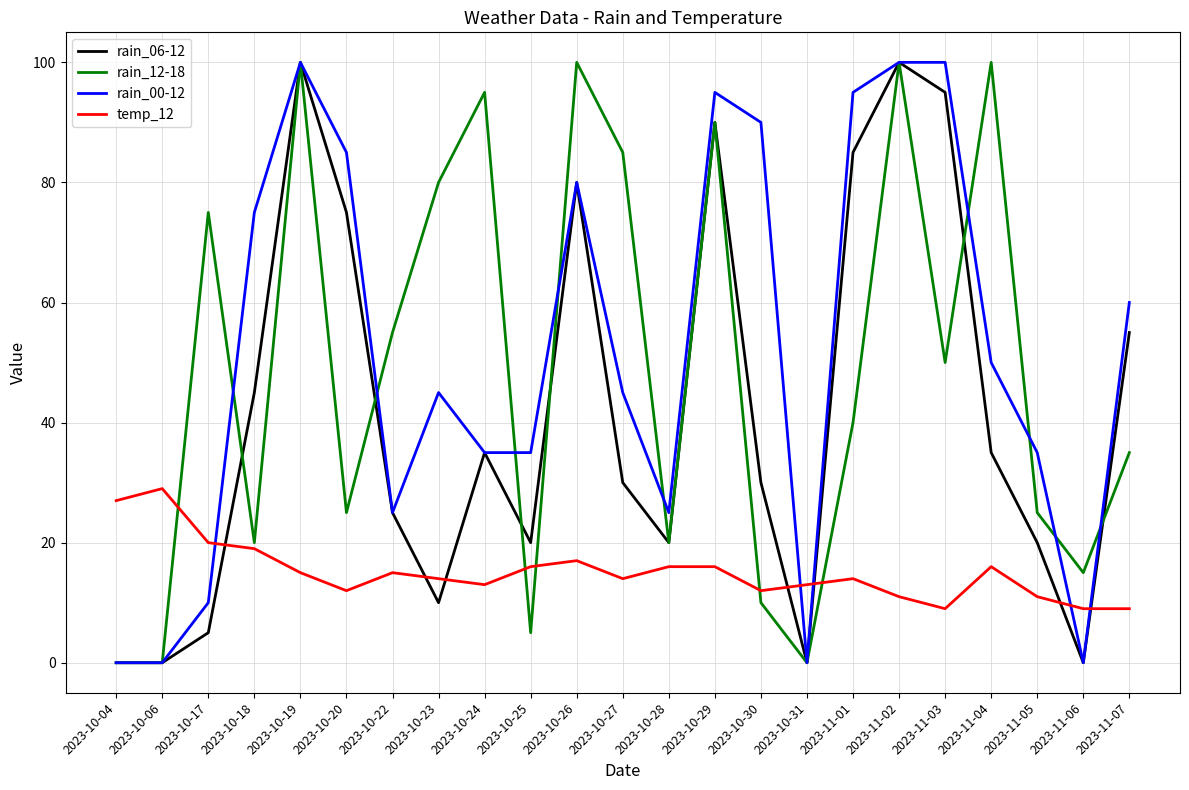

Is the value of rain_00-12 at 2023-10-22 greater than the value of temp_12 at 2023-11-01?

Yes